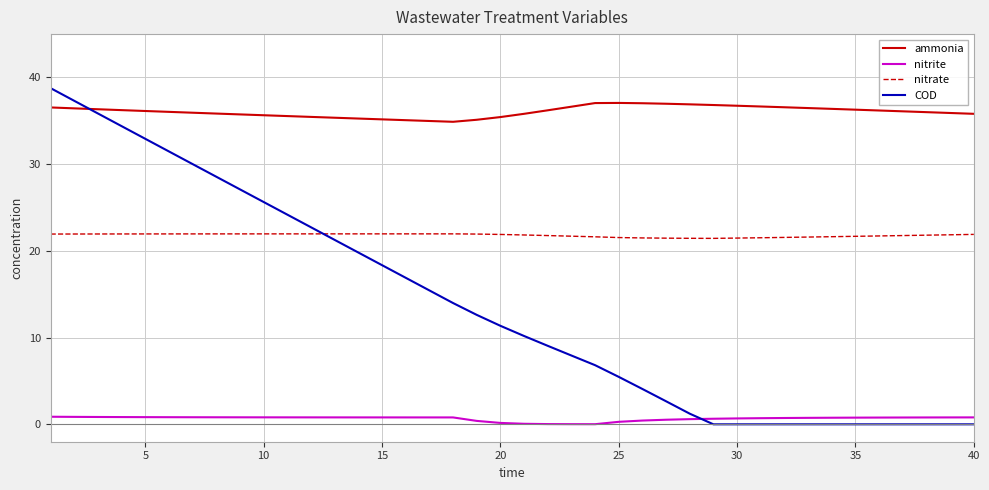

True or false: nitrate and ammonia intersect in this chart.

False